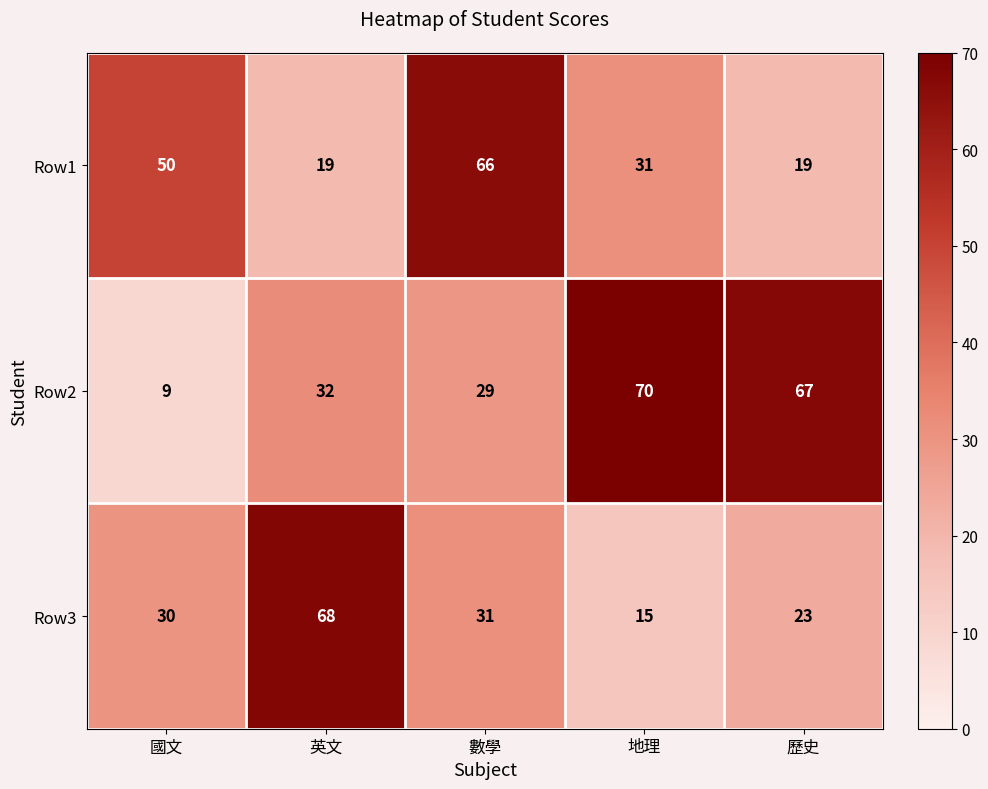

List the series in order of their peak value, highest first.

Row2, Row3, Row1